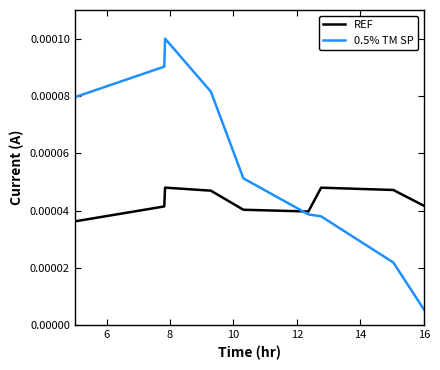

How many REF values are between 0 and 1?

9